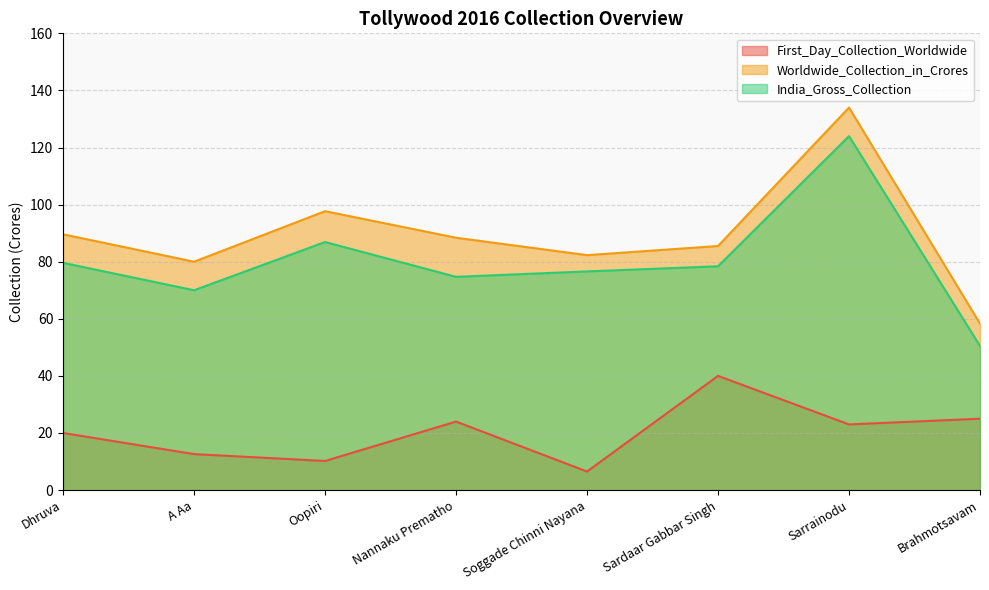

Reading left to right, extract all data points from this chart.

First_Day_Collection_Worldwide: Dhruva=20.0	A Aa=12.6	Oopiri=10.2	Nannaku Prematho=24.0	Soggade Chinni Nayana=6.5	Sardaar Gabbar Singh=40.0	Sarrainodu=23.0	Brahmotsavam=25.0
Worldwide_Collection_in_Crores: Dhruva=89.6	A Aa=80.0	Oopiri=97.7	Nannaku Prematho=88.4	Soggade Chinni Nayana=82.3	Sardaar Gabbar Singh=85.5	Sarrainodu=134.0	Brahmotsavam=58.3
India_Gross_Collection: Dhruva=79.6	A Aa=70.0	Oopiri=86.9	Nannaku Prematho=74.7	Soggade Chinni Nayana=76.6	Sardaar Gabbar Singh=78.4	Sarrainodu=124.0	Brahmotsavam=50.5